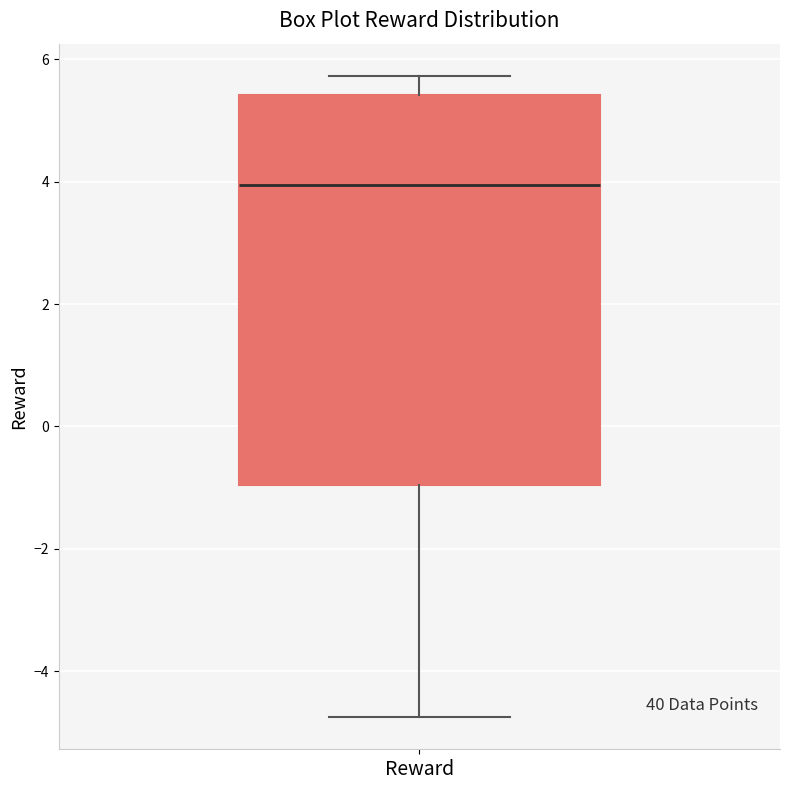

Read this box plot against the y-axis: the position of the median line, the range covered by the box, and the ends of both whiskers. The values are not printed on the chart, so give them approximately, as read against the axis.

median 4.0, box -1.0 to 5.4, whiskers -4.8 to 5.8